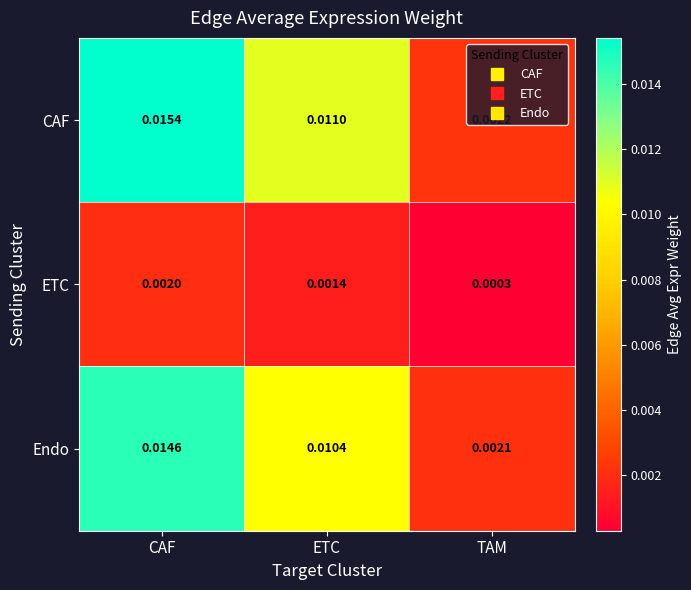

Between CAF and TAM, which series saw the biggest shift?

CAF